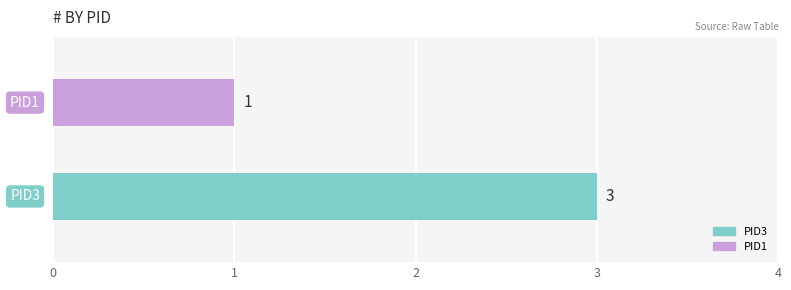

Rank the series by their maximum value, from lowest to highest.

PID1, PID3